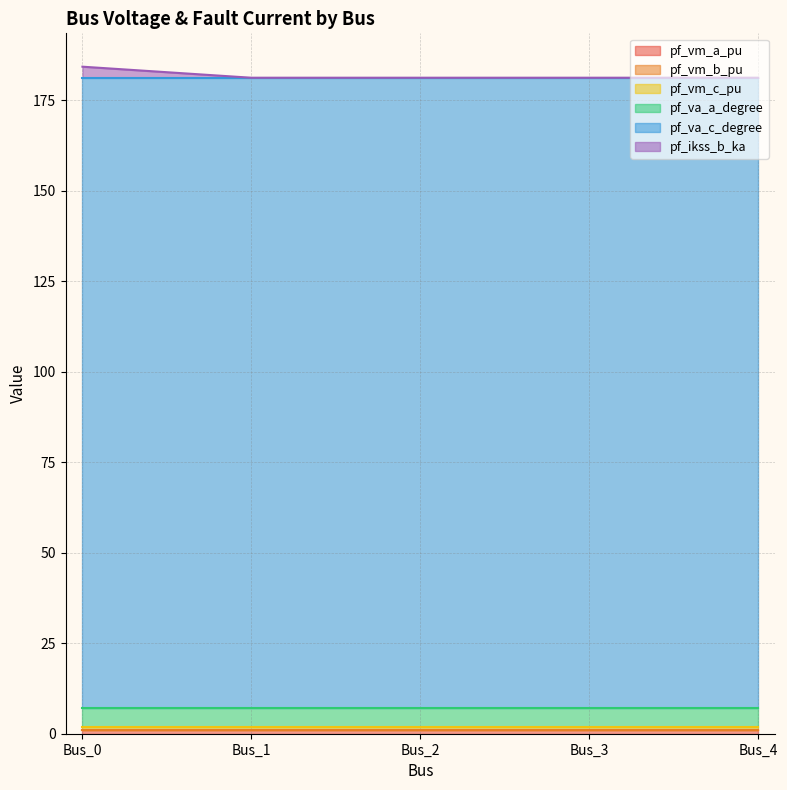

Which series has the widest spread of values?

pf_ikss_b_ka